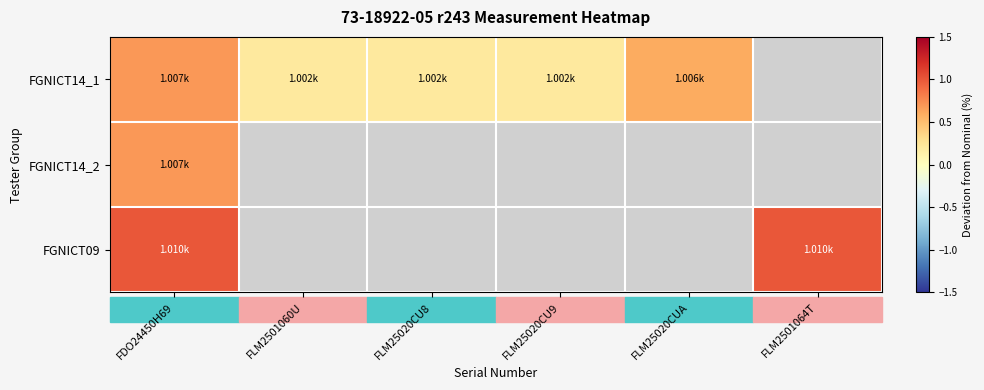

True or false: FGNICT09 has a value of 1.7 at FDO24450H69.

False